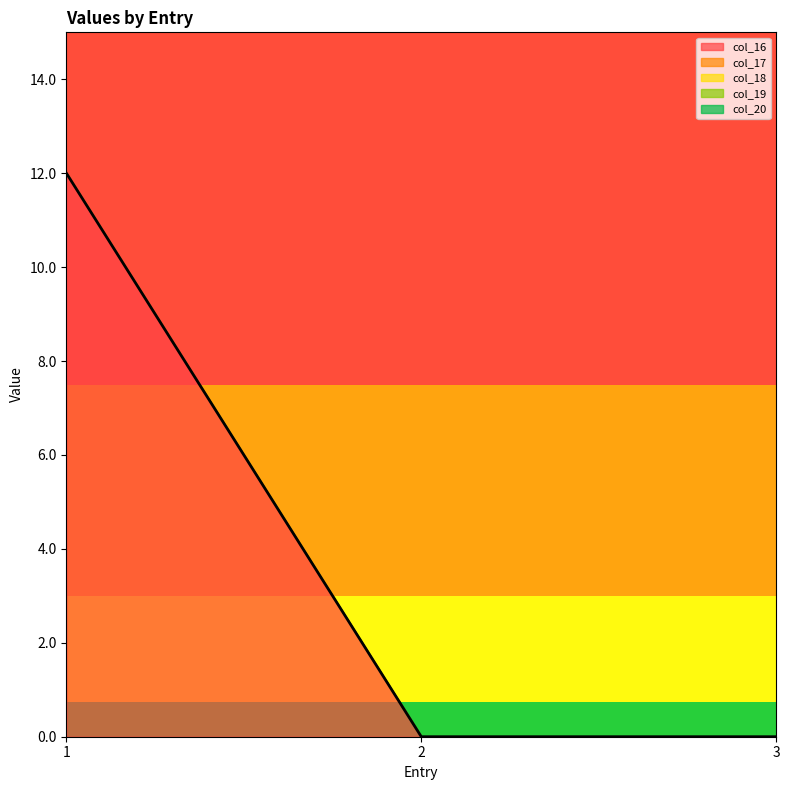

At how many categories does at least one series exceed 6?

1